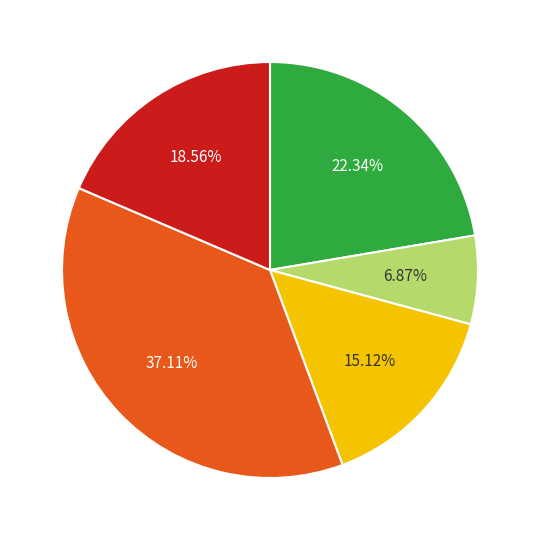

To the nearest percent, what is the average slice percentage?

20%